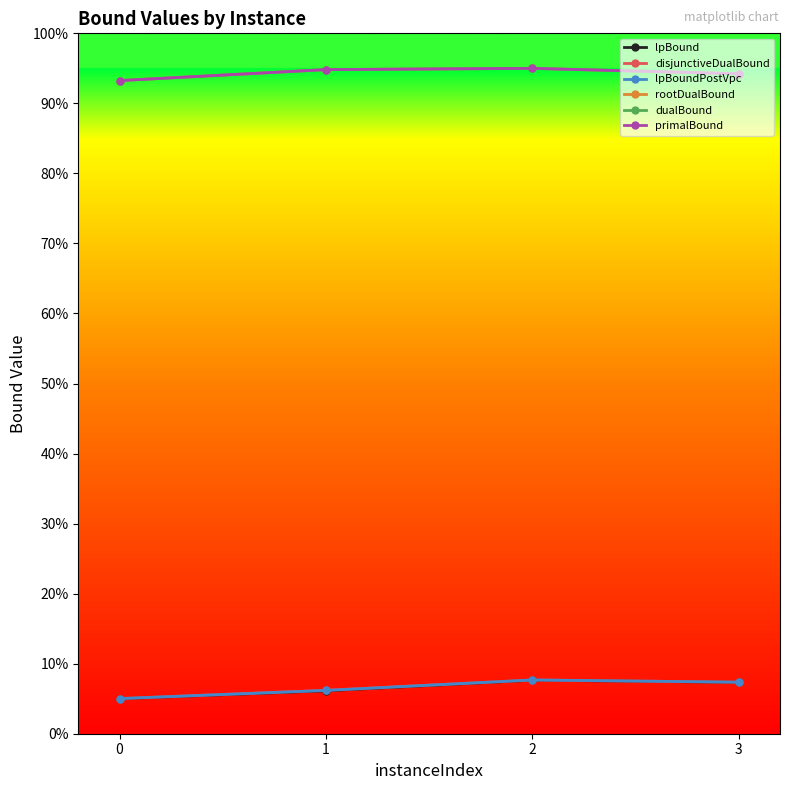

Reading left to right, transcribe all the data shown in this chart.

lpBound: 0=0.1	1=0.1	2=0.1	3=0.1
disjunctiveDualBound: 0=0.1	1=0.1	2=0.1	3=0.1
lpBoundPostVpc: 0=0.1	1=0.1	2=0.1	3=0.1
rootDualBound: 0=0.9	1=0.9	2=1.0	3=0.9
dualBound: 0=0.9	1=0.9	2=1.0	3=0.9
primalBound: 0=0.9	1=0.9	2=1.0	3=0.9